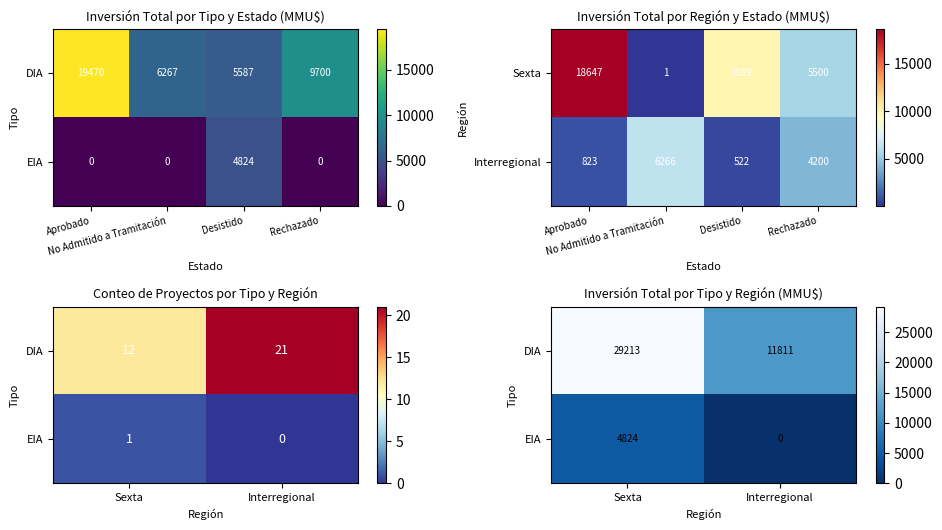

Which category has the highest value in the DIA series?

Sexta